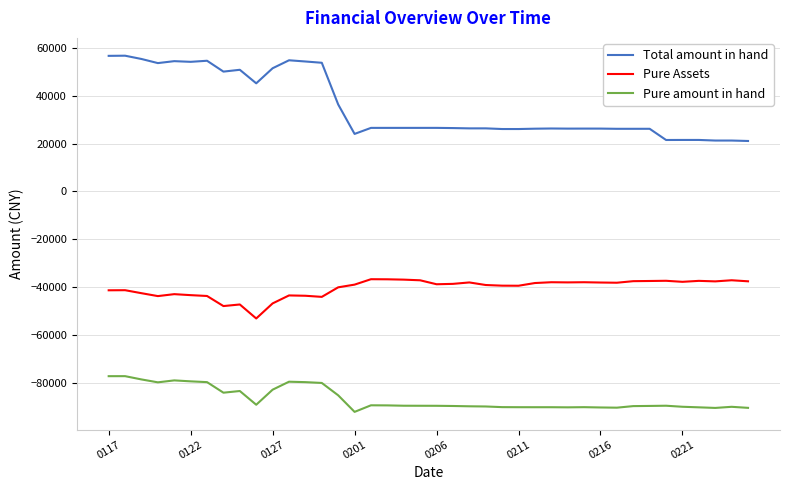

Rank the series by their maximum value, from highest to lowest.

Total amount in hand, Pure Assets, Pure amount in hand